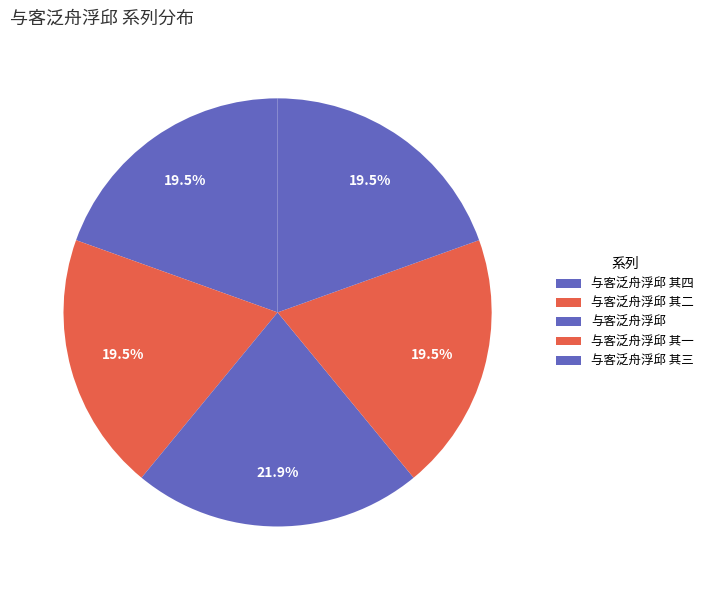

How many segments does this pie chart have?

5